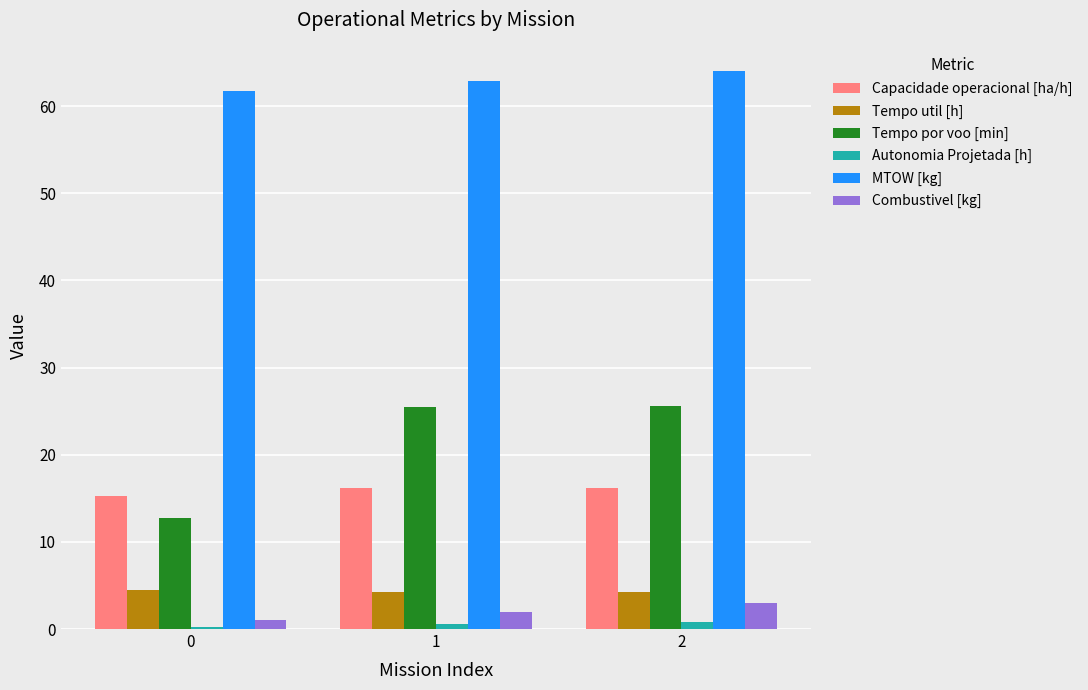

How many bars are there in total?

18